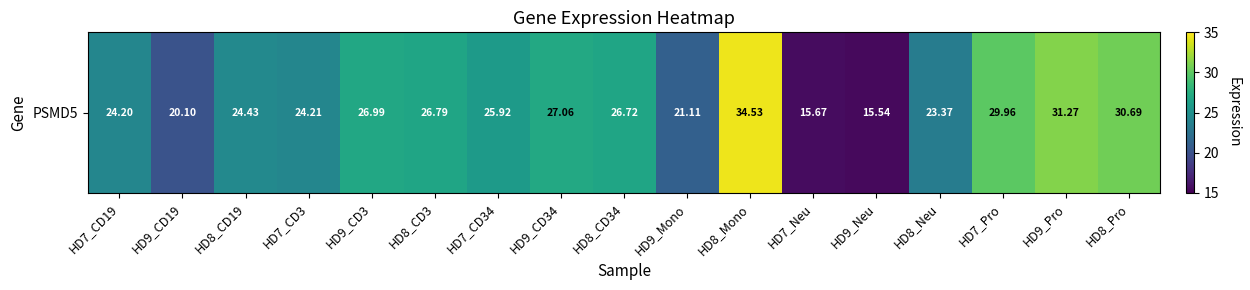

Rank the categories by value from highest to lowest.

HD8_Mono, HD9_Pro, HD8_Pro, HD7_Pro, HD9_CD34, HD9_CD3, HD8_CD3, HD8_CD34, HD7_CD34, HD8_CD19, HD7_CD3, HD7_CD19, HD8_Neu, HD9_Mono, HD9_CD19, HD7_Neu, HD9_Neu